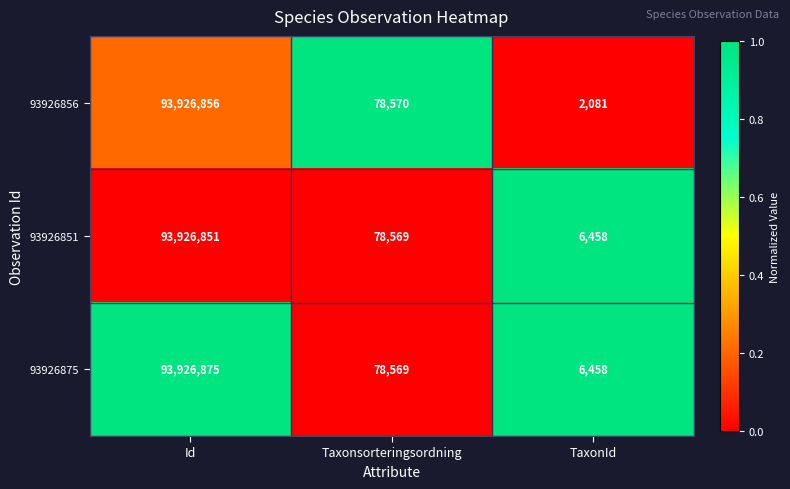

The value of 93926875 at Taxonsorteringsordning is 78569. True or false?

True